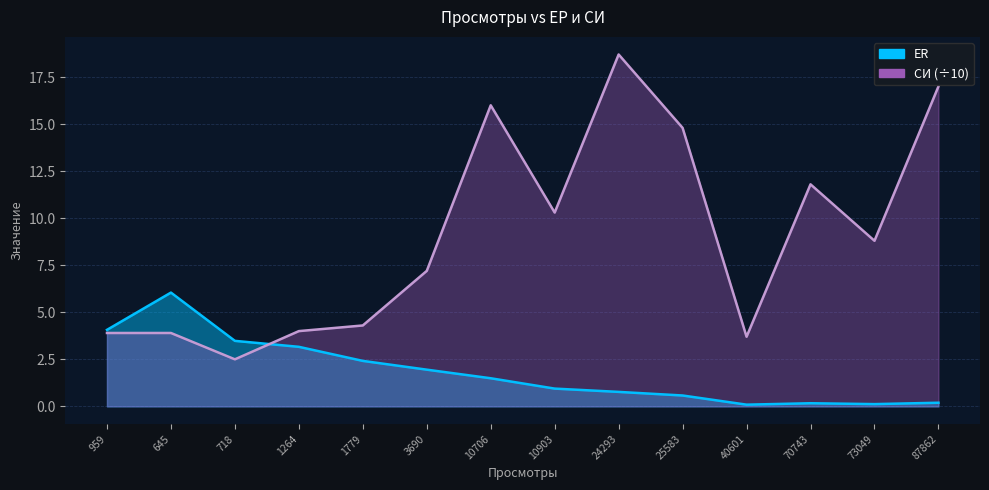

Which label corresponds to the largest value in the chart?

24293